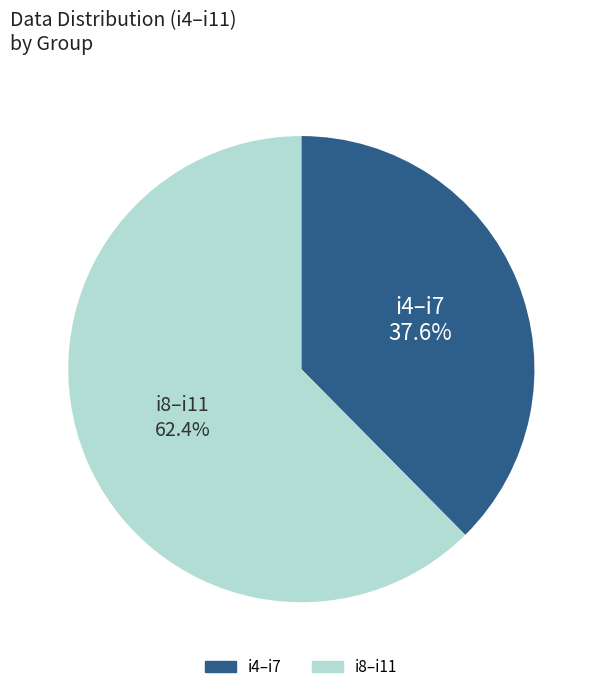

Is there a majority slice in this chart?

Yes